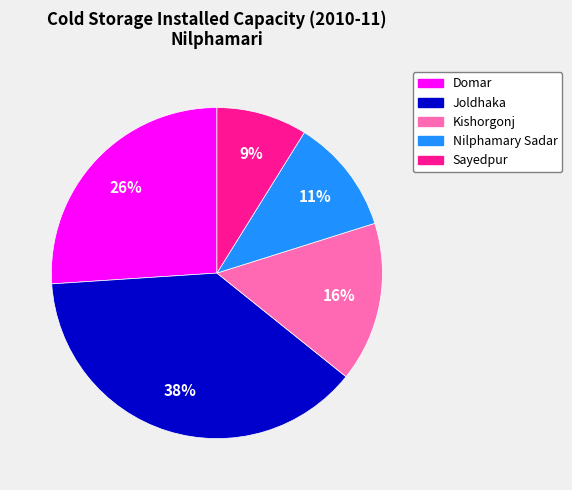

Is the sum of Domar and Kishorgonj greater than half?

No